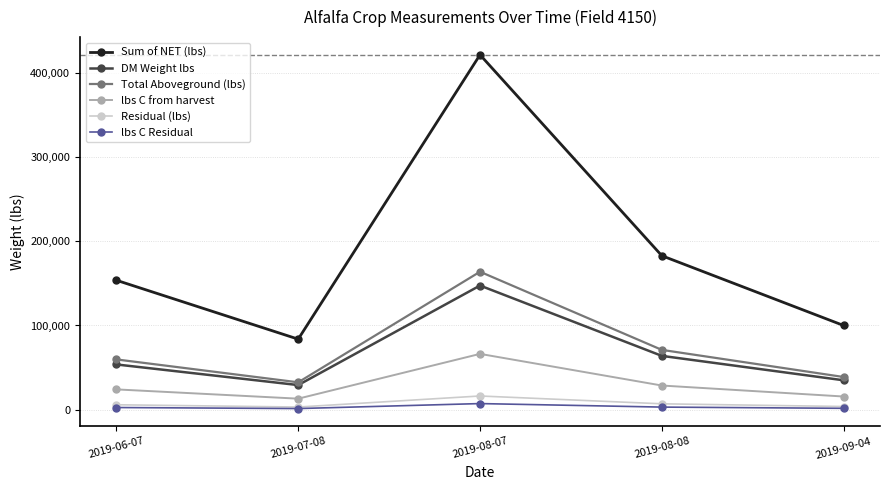

True or false: Total Aboveground (lbs) has more than 2 interior local peaks.

False